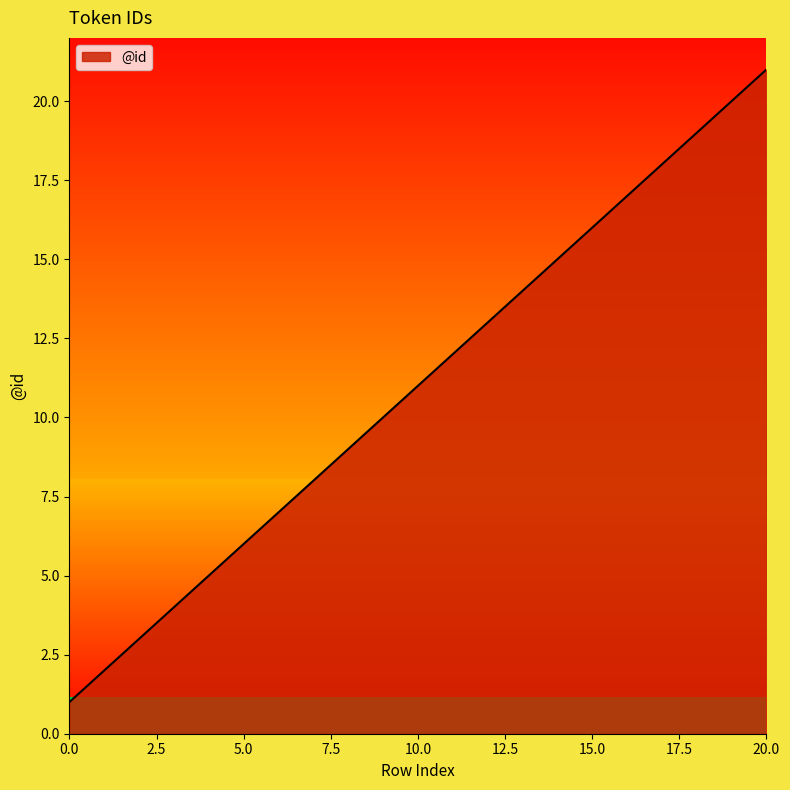

What is the difference between the maximum and second lowest values?

19